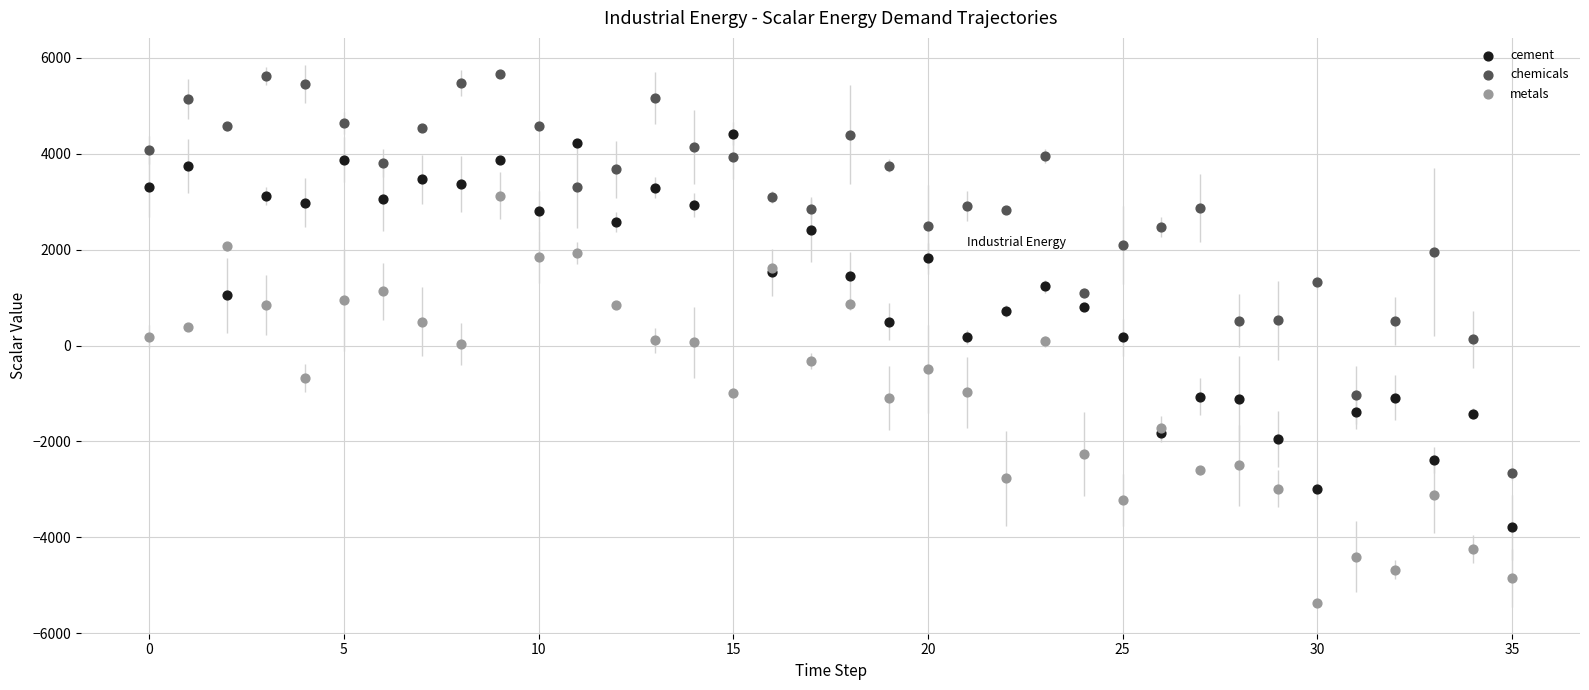

What are all the series names shown in the legend?

cement, chemicals, metals